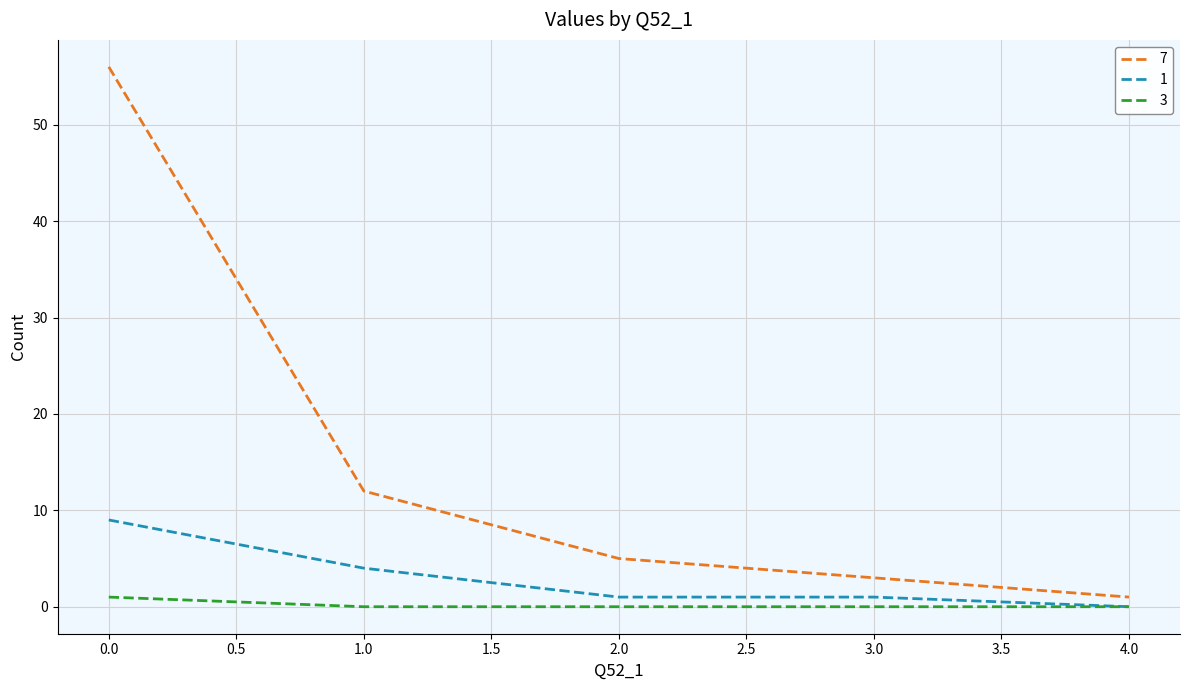

What is the maximum value shown in the chart?

56